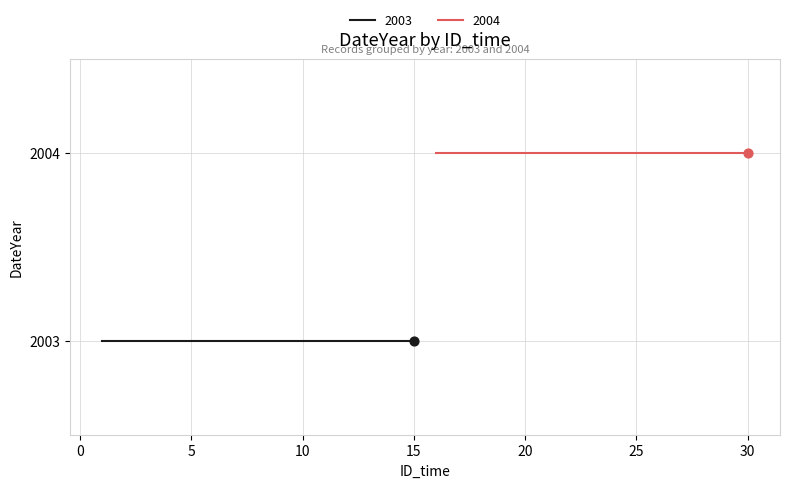

Is the value of 2003 at 14 greater than the value of 2004 at 7?

No